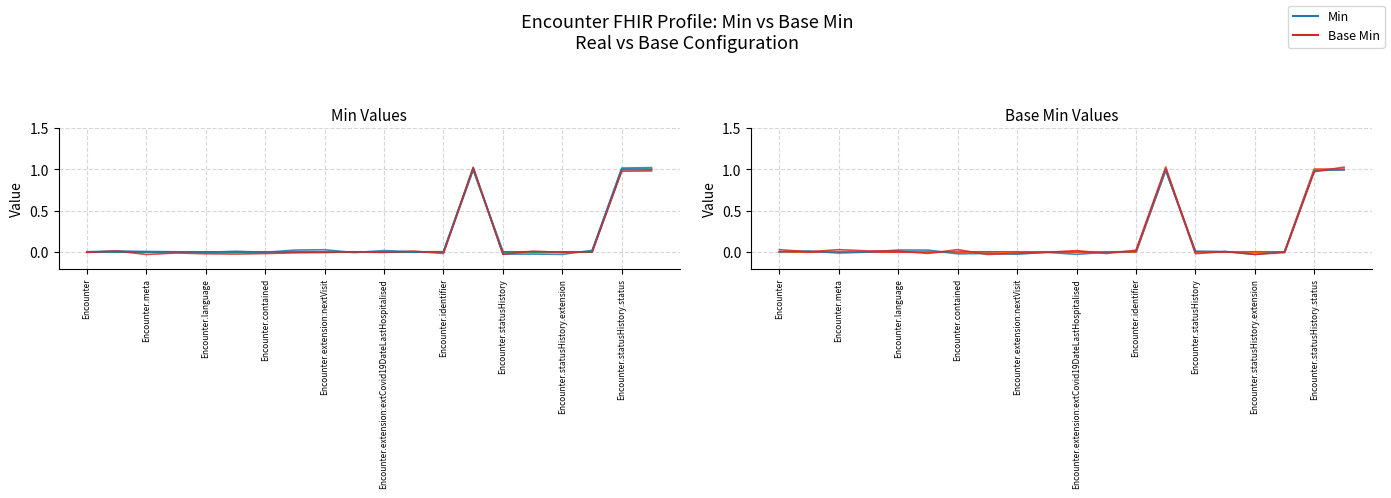

Which has a higher value, Encounter.identifier or Encounter.extension:extCovid19DateLastHospitalised?

Encounter.extension:extCovid19DateLastHospitalised